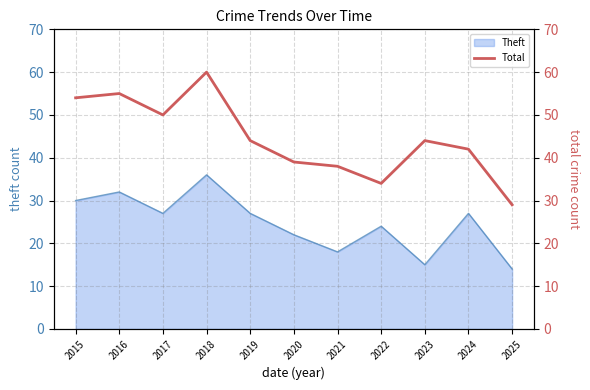

The value of Theft at 2025 is 14. True or false?

True